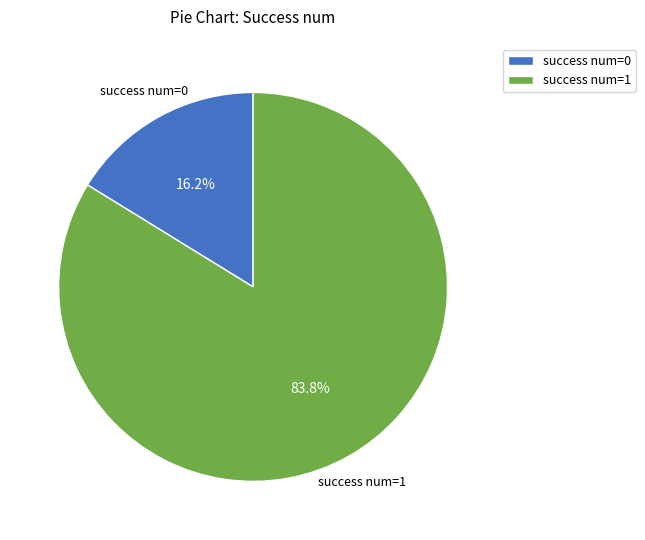

Combined, do success num=0 and success num=1 account for over 50%?

Yes